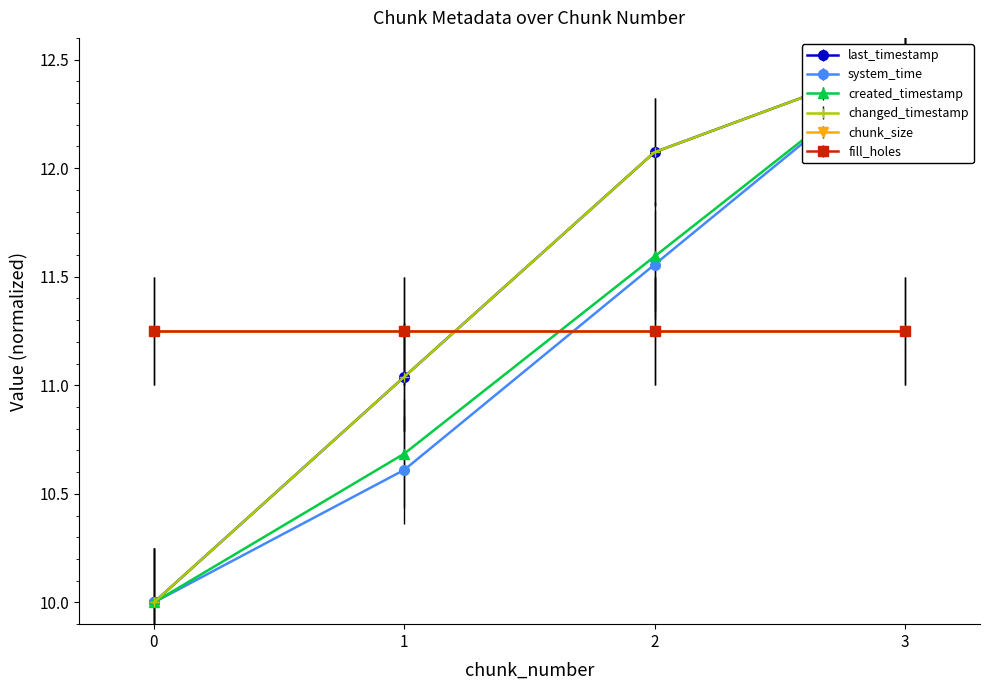

What is the lowest value of the last_timestamp series?

10.0